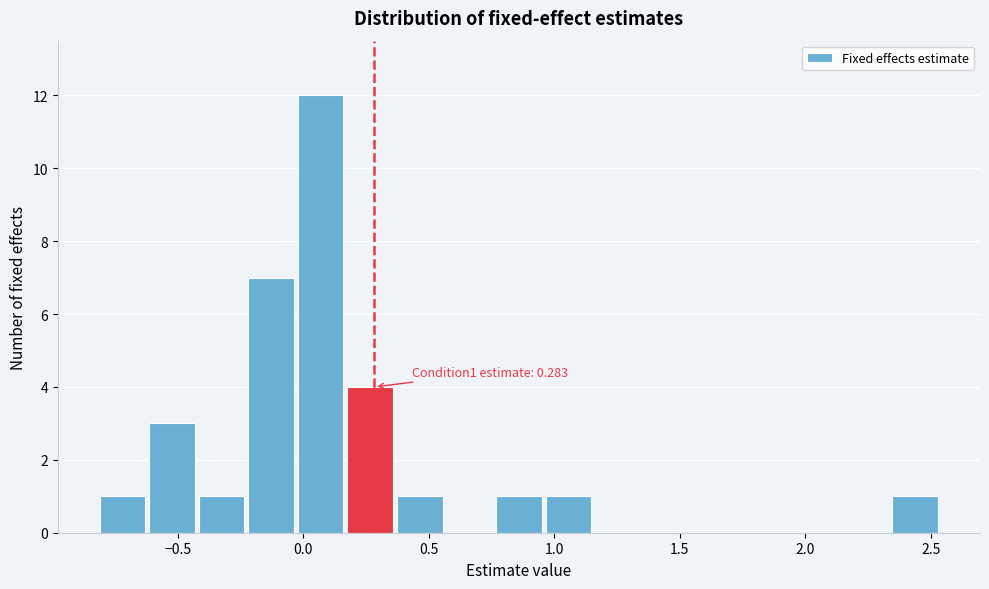

Around what value on the x-axis is the tallest bar? Give the approximate position of its centre, as read against the axis.

0.05